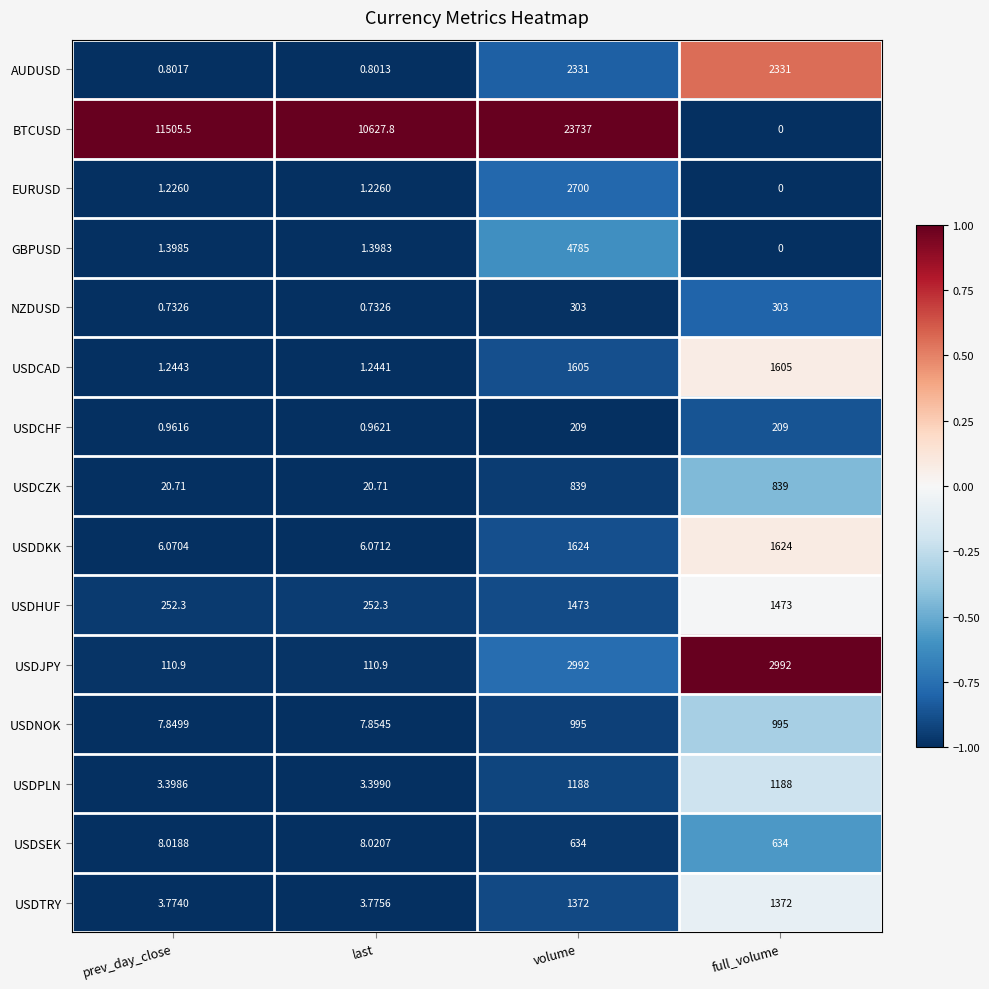

Where does the BTCUSD series first go above 11505?

prev_day_close